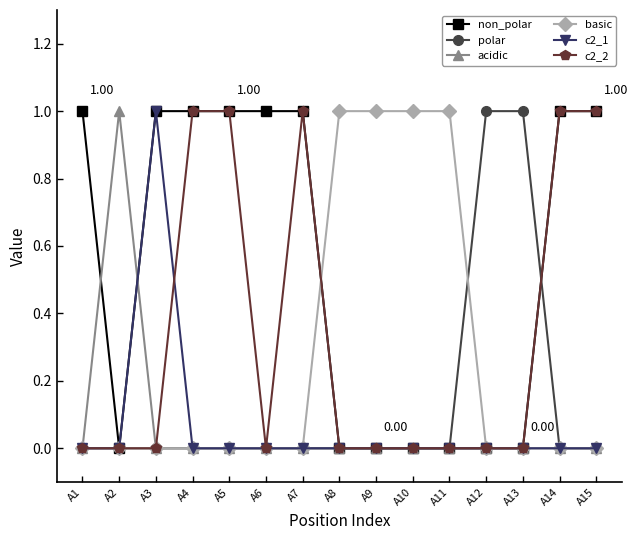

Which series has the largest total across all categories?

non_polar